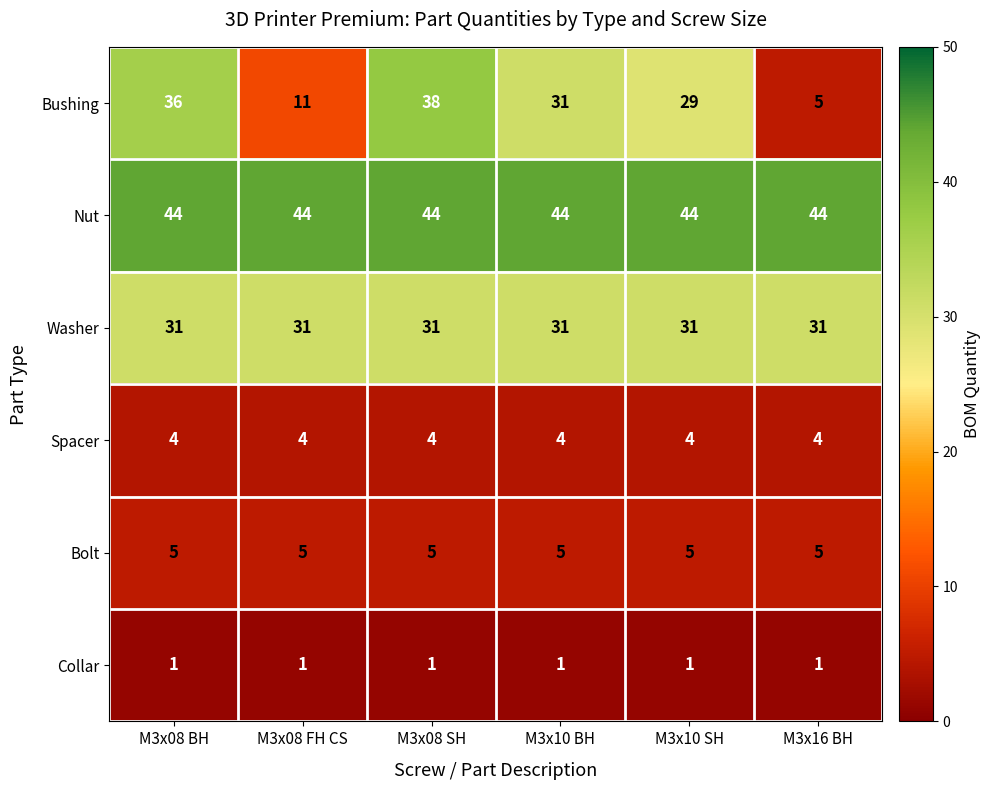

What is the sum of the Bushing values at M3x08 FH CS and M3x10 BH?

42